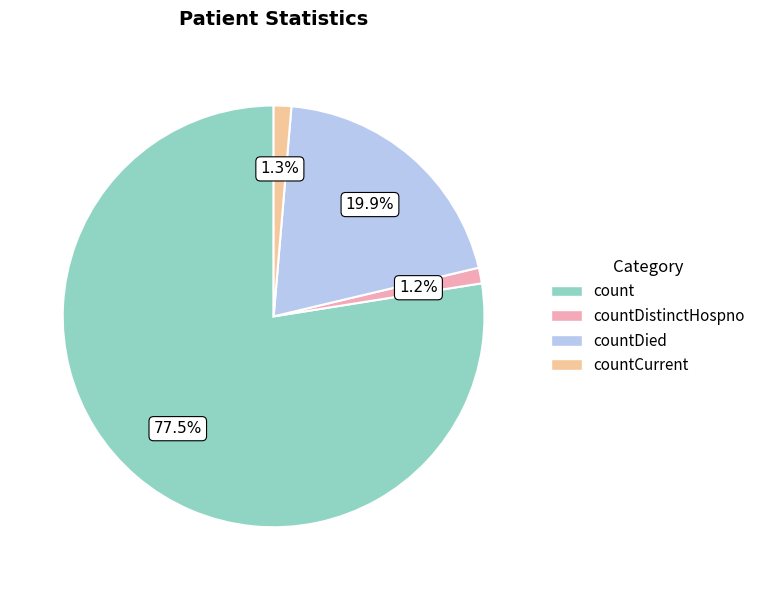

Is it true that countCurrent is 11% of the pie?

False